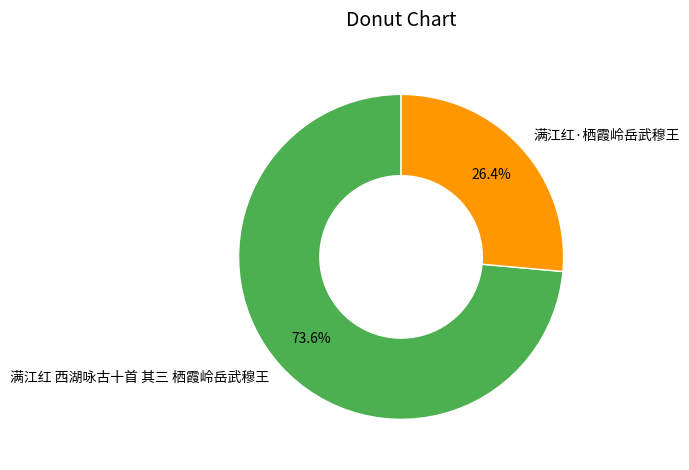

What portion of the pie excludes 满江红·栖霞岭岳武穆王?

73.6%